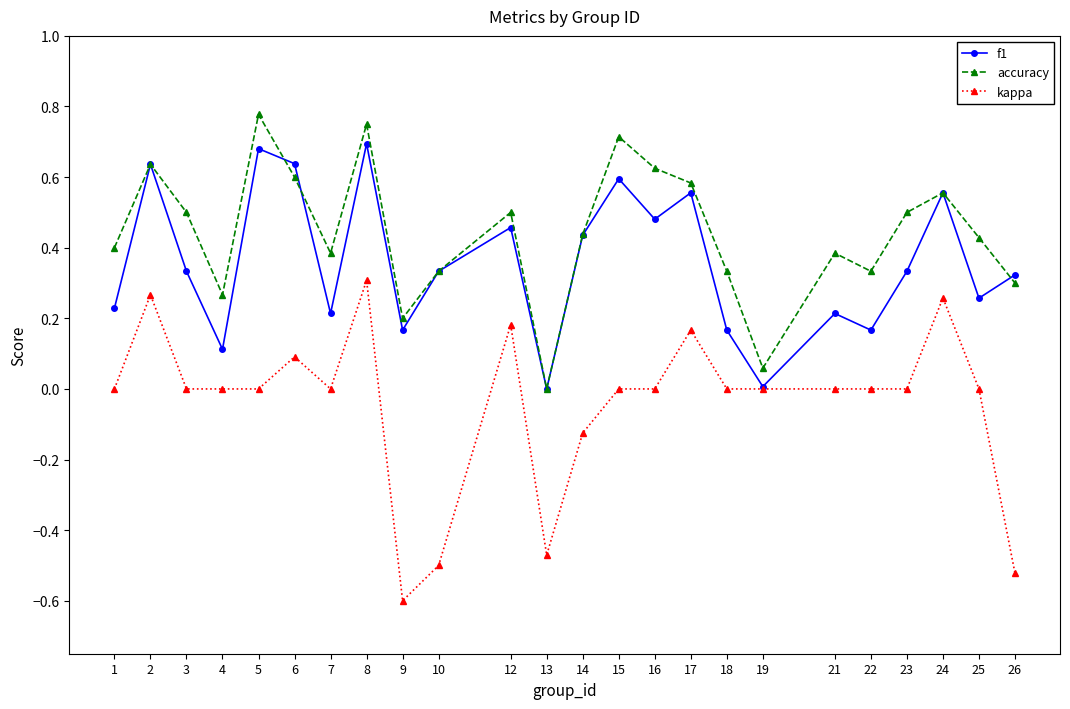

True or false: kappa and accuracy intersect in this chart.

False